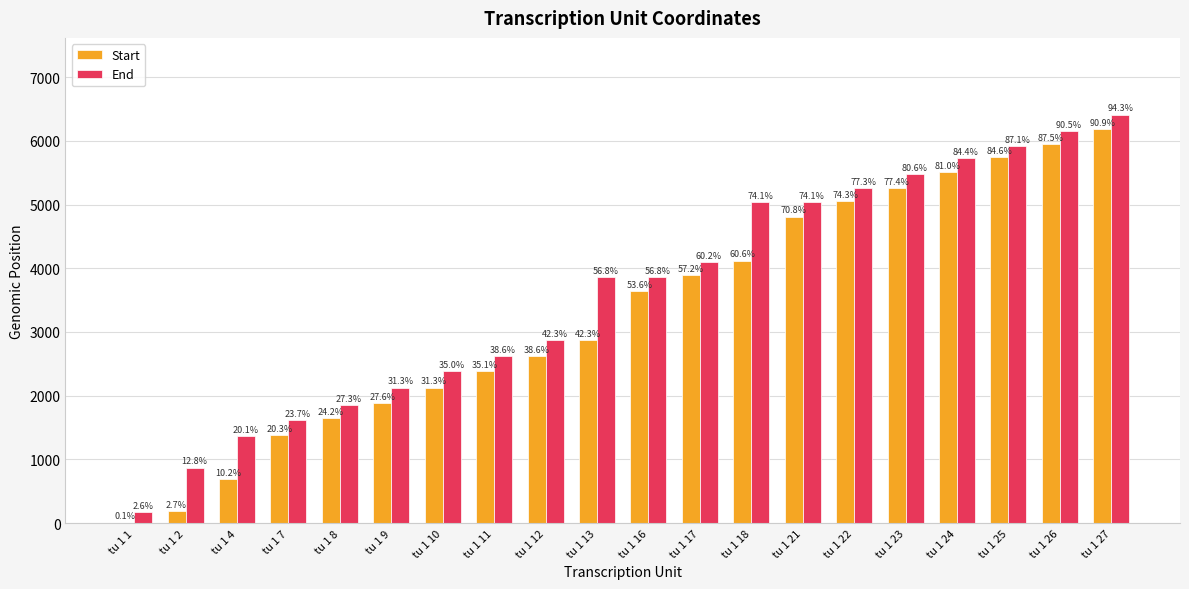

Does the chart contain stacked bars?

No